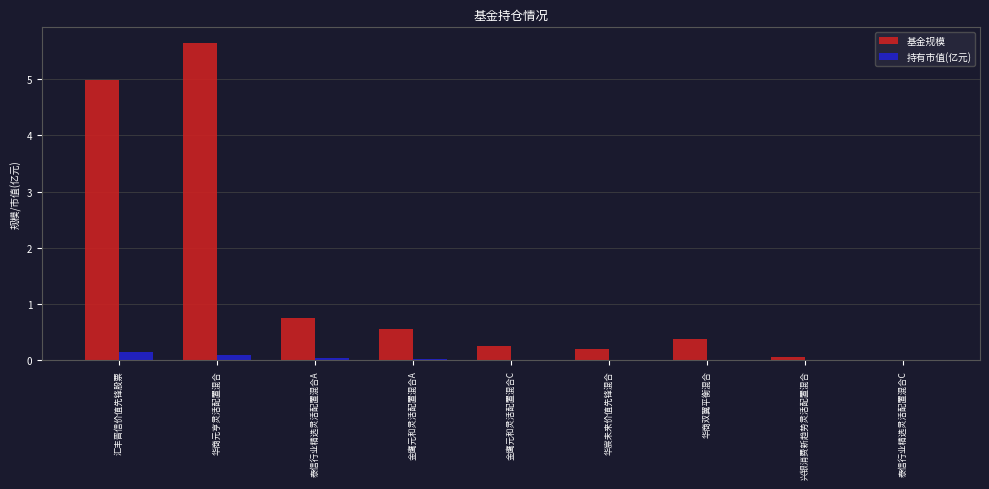

What are all the series names shown in the legend?

基金规模, 持有市值(亿元)